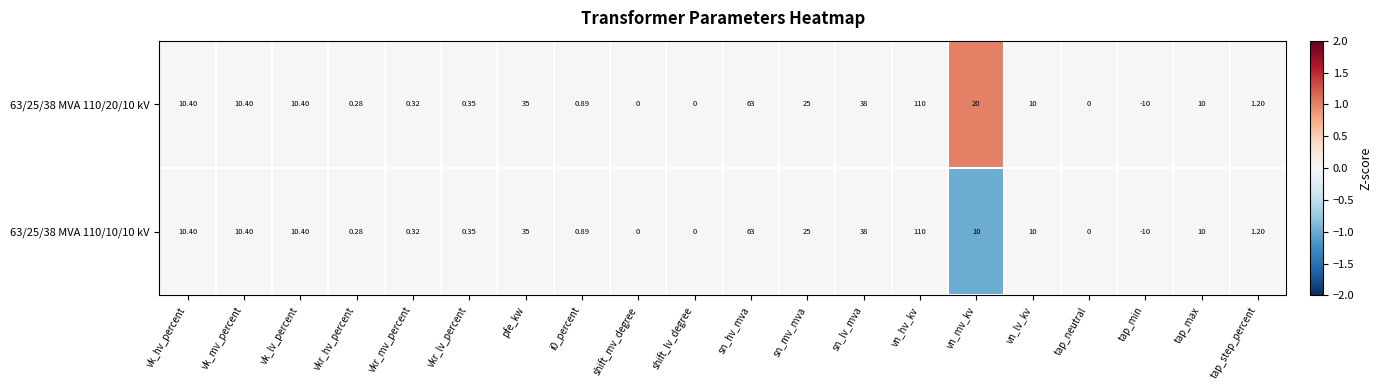

At which category is the sum across all series the highest?

vn_hv_kv